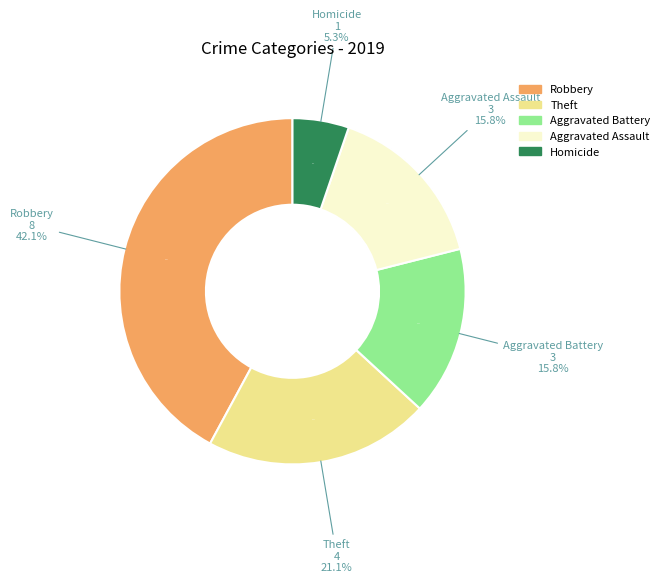

Does any single category account for the majority?

No